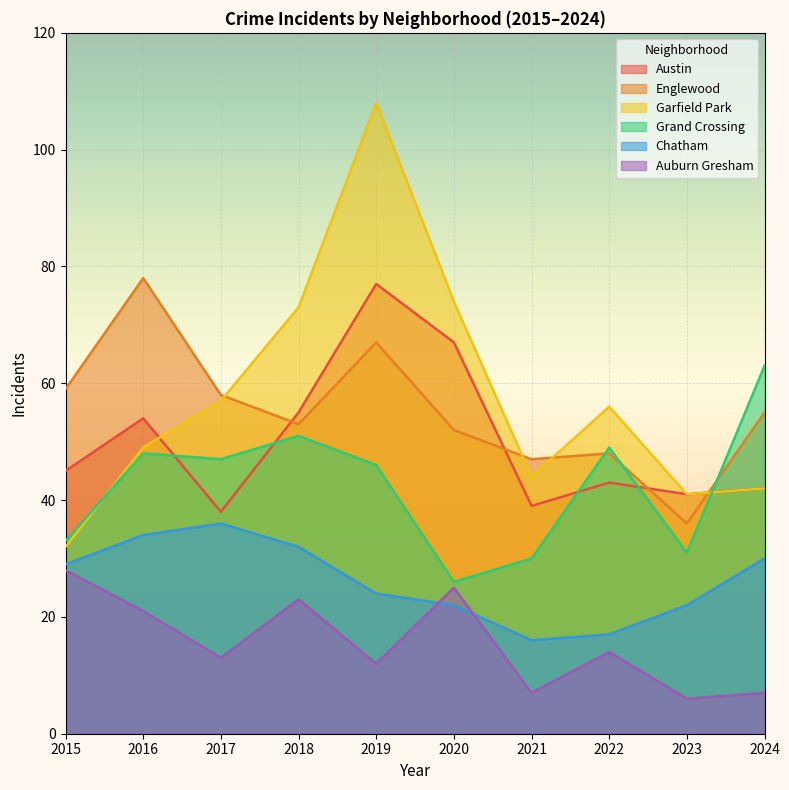

What is the sum of all Austin values?

501